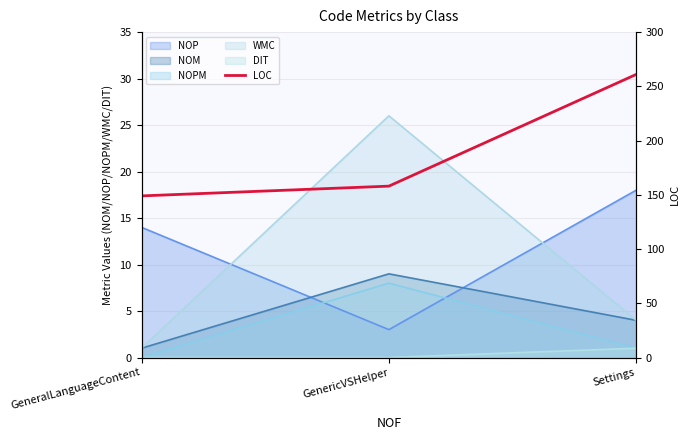

List the labels in order of WMC value, smallest first.

GeneralLanguageContent, Settings, GenericVSHelper